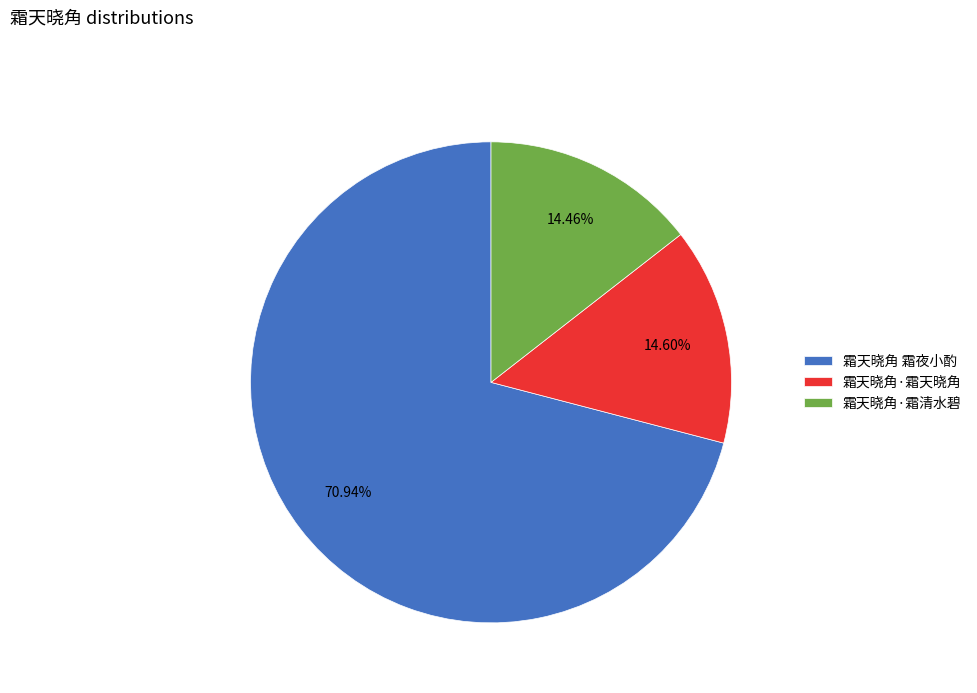

What is the largest slice in the pie chart?

霜天晓角 霜夜小酌